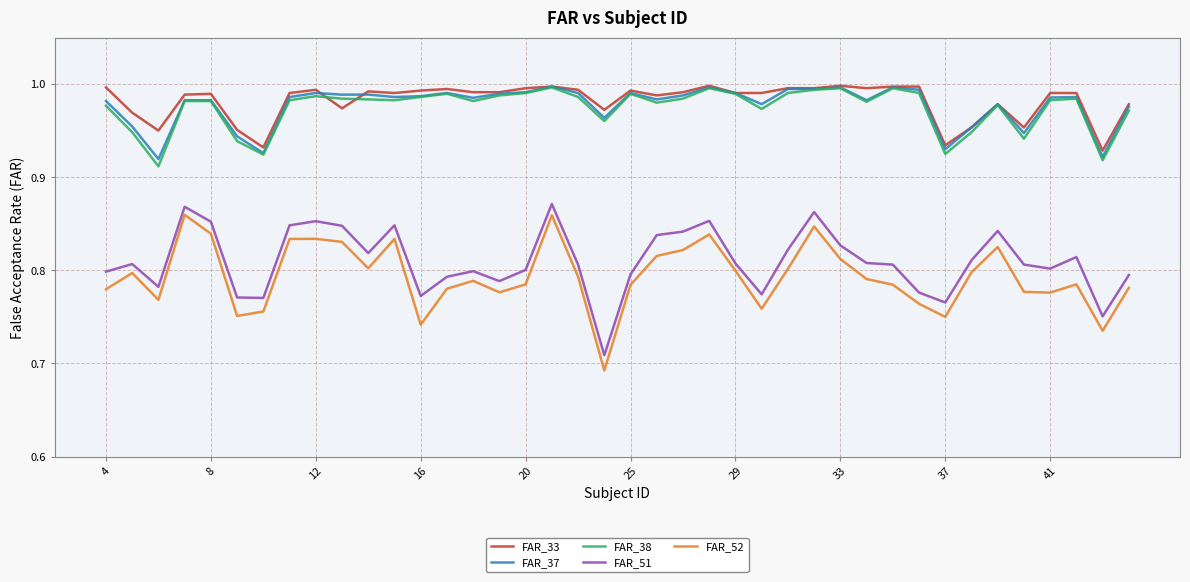

Which series has the largest range (max minus min)?

FAR_52